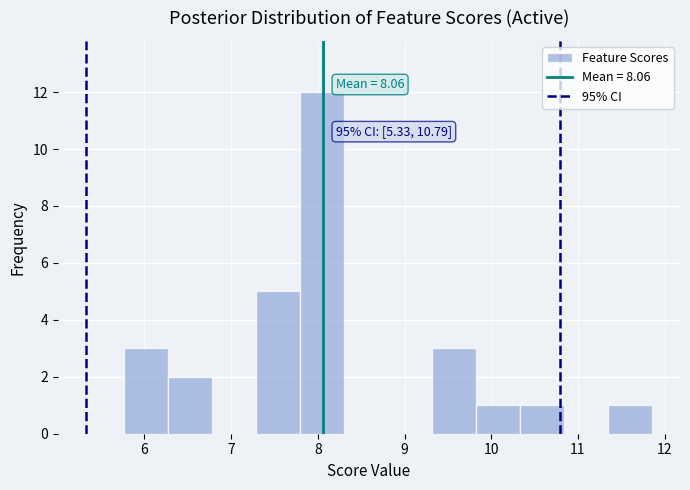

Over which range of the x-axis is the bar tallest?

7.8 to 8.3